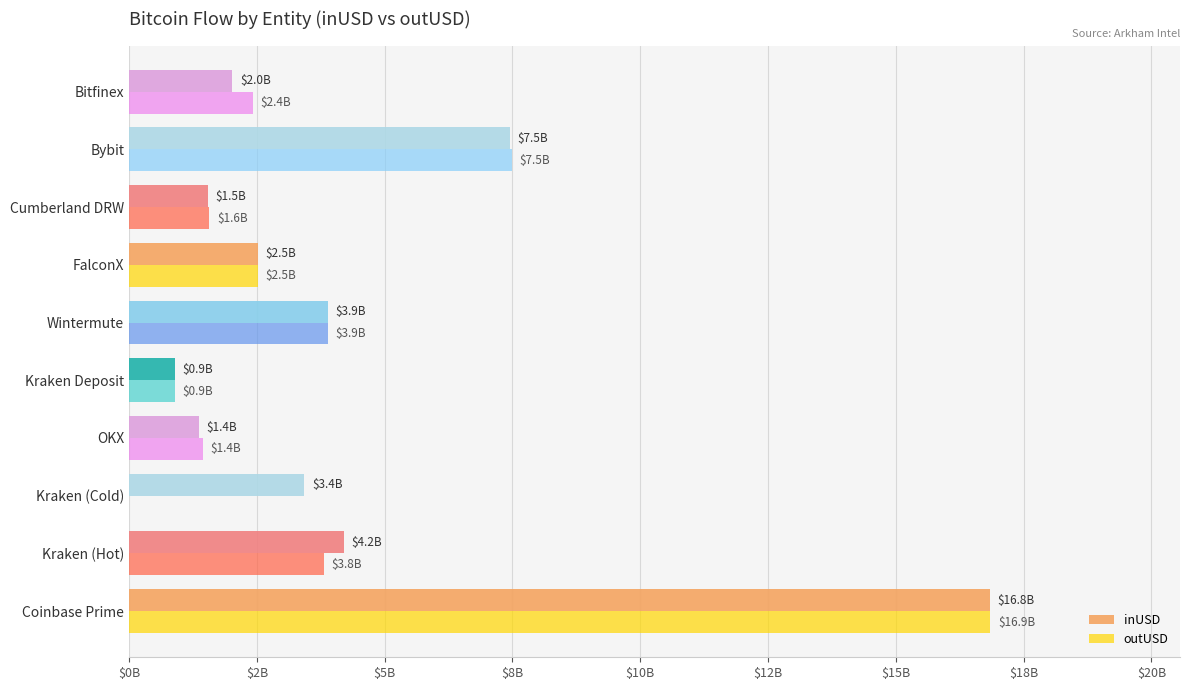

Which series has the largest total across all categories?

inUSD